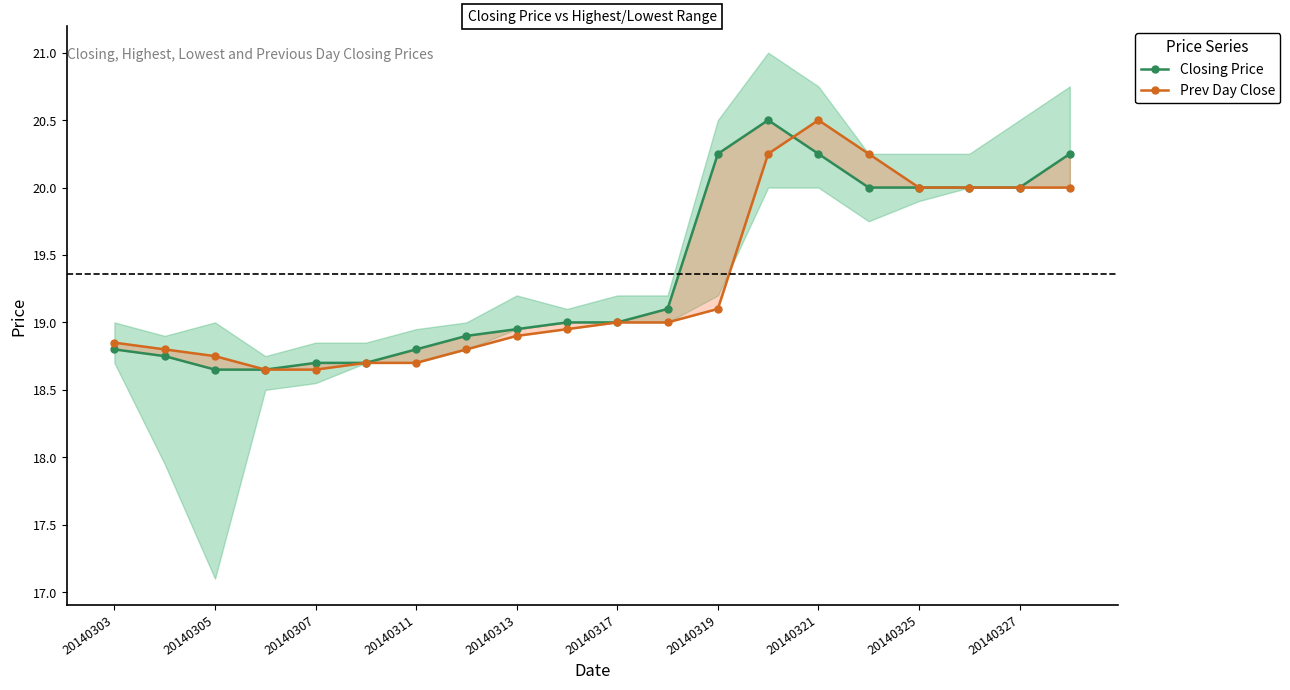

What position from the right is 15?

5